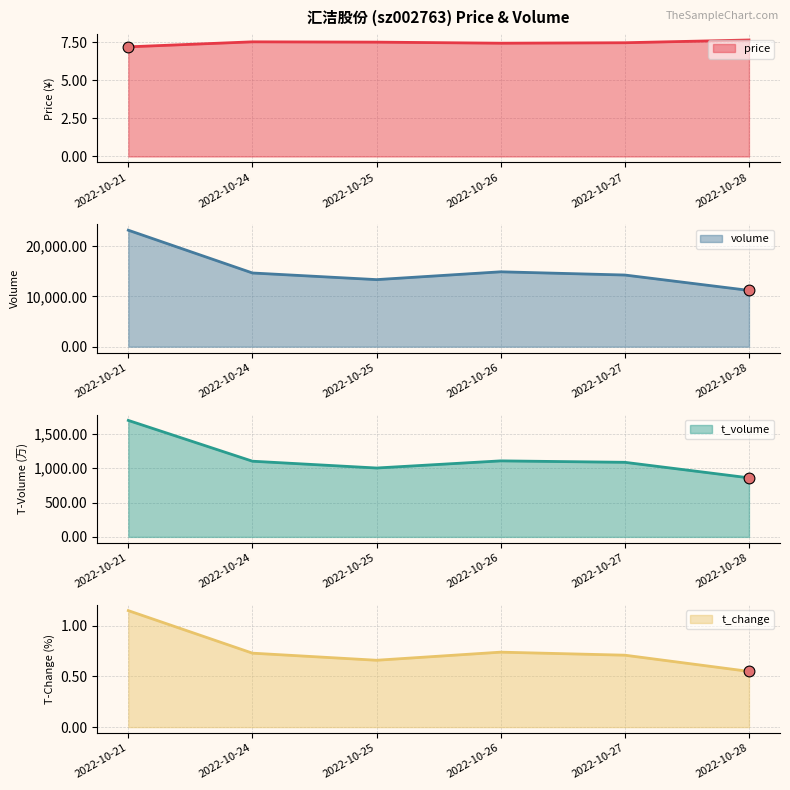

At how many categories does at least one series exceed 12022?

5